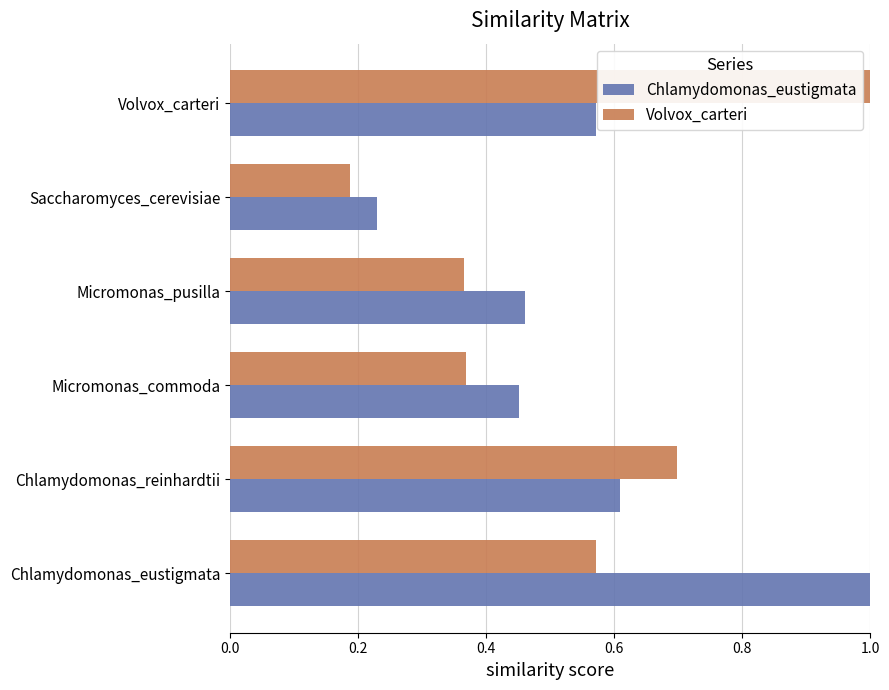

How many series are shown in this chart?

2